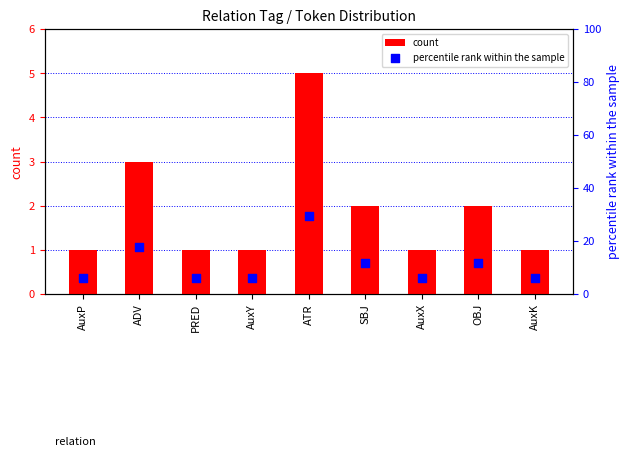

What are all the series names shown in the legend?

count, percentile rank within the sample